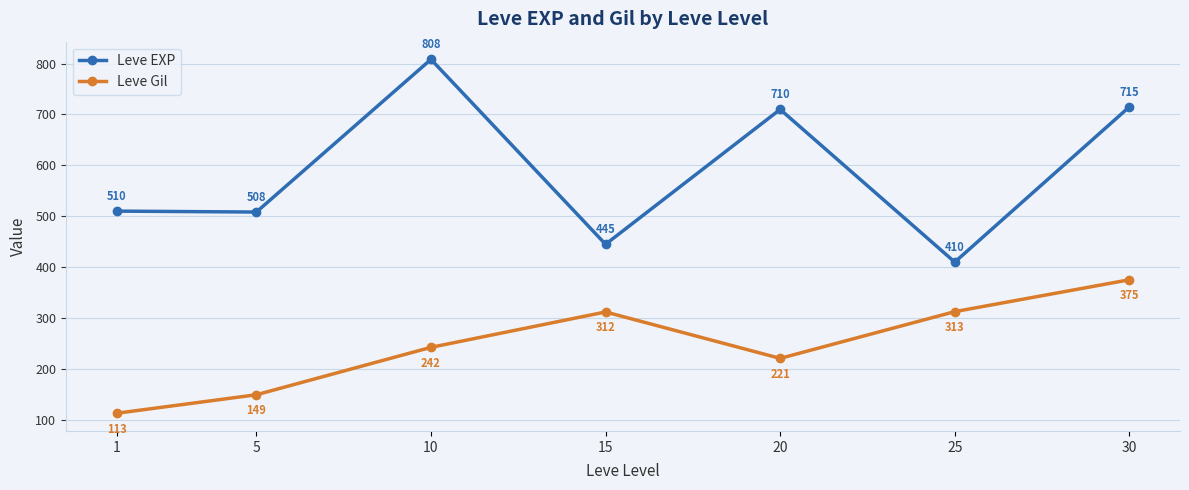

How many values in the Leve Gil series are below 242?

3